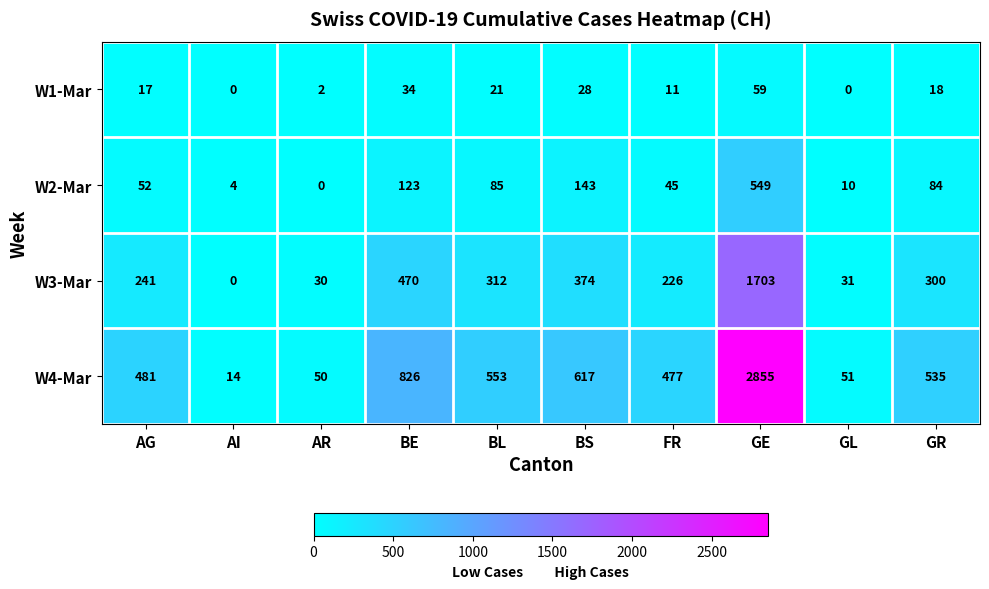

True or false: W4-Mar has a value of 952 at GE.

False